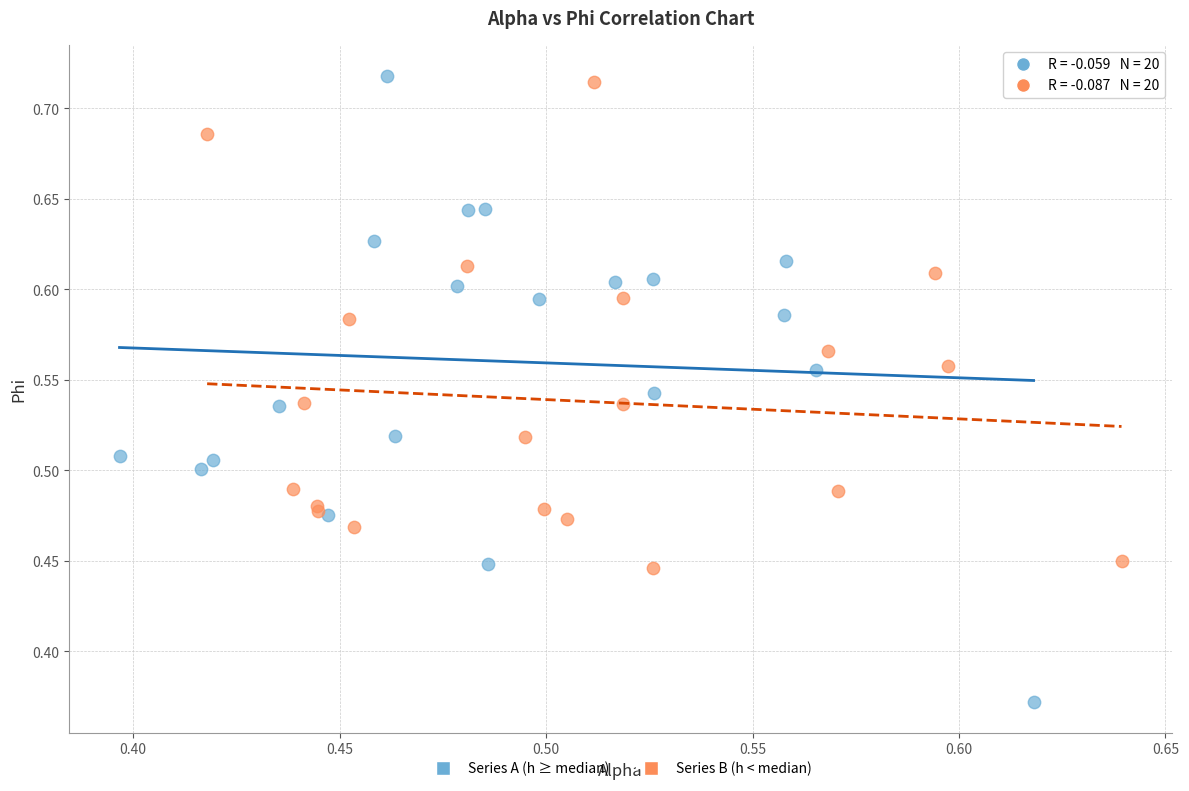

Which series has the widest spread of Y values?

Series A (h ≥ median)